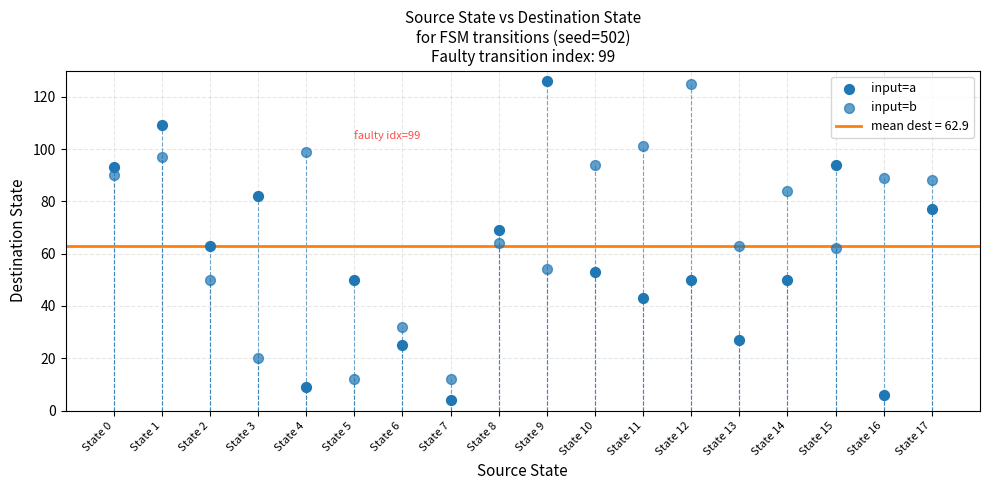

How many points are shown in the scatter plot?

36